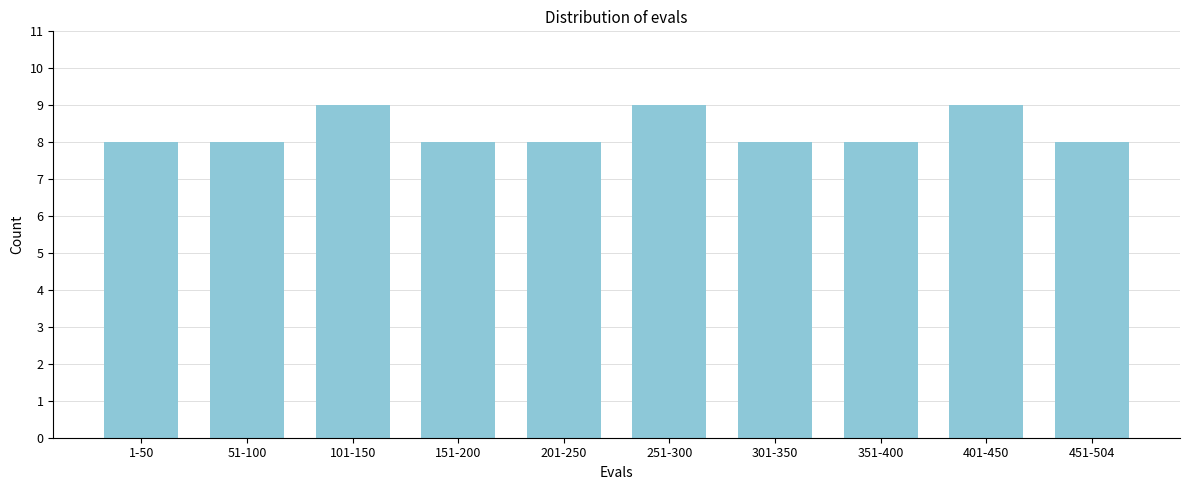

Reading left to right, extract all data points from this chart.

8	8	9	8	8	9	8	8	9	8